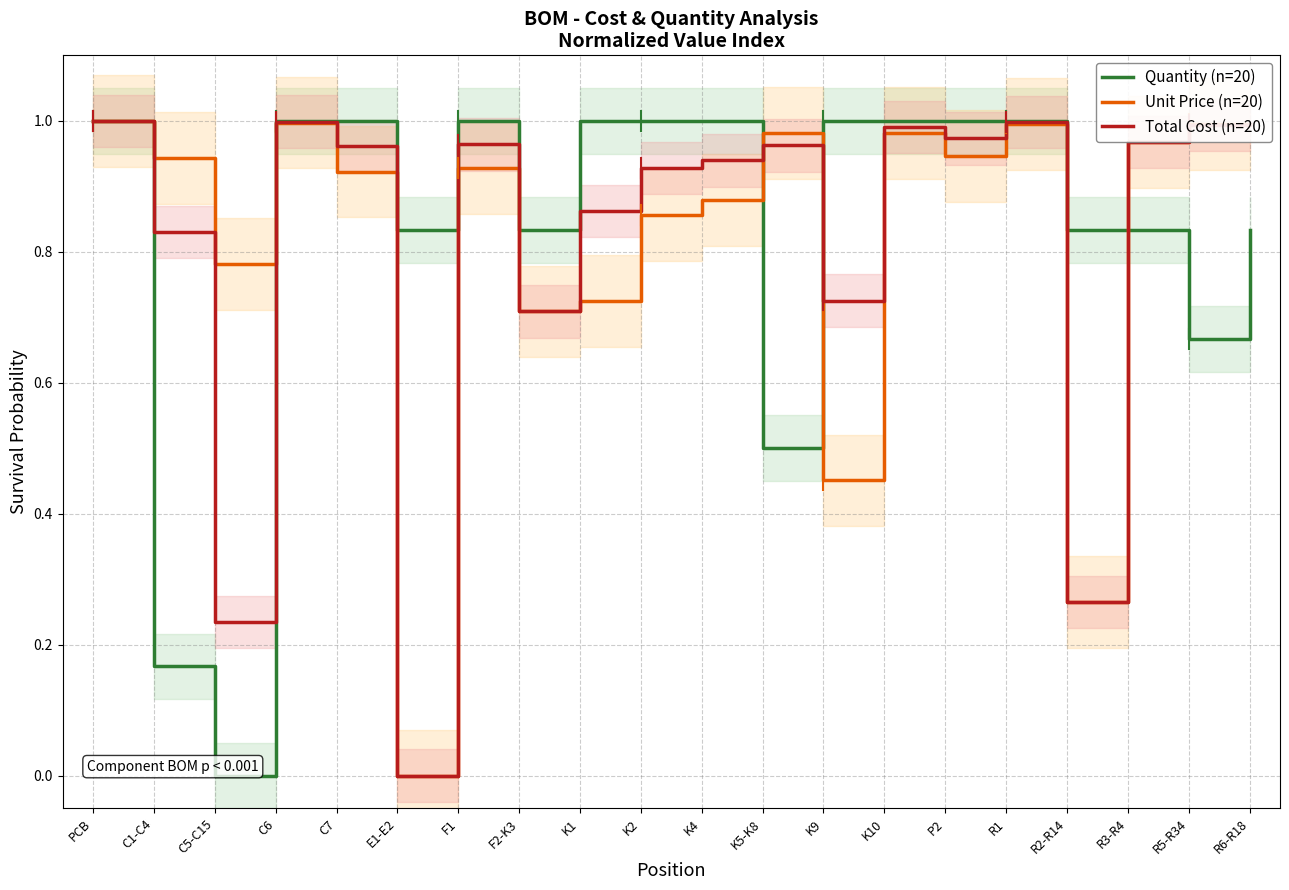

How many values in Total Cost (n=20) are above zero?

19